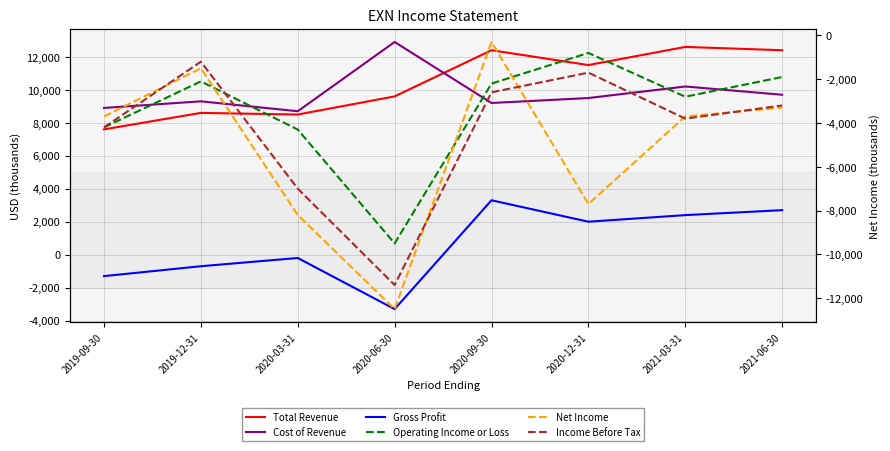

How many lines are shown in the chart?

6